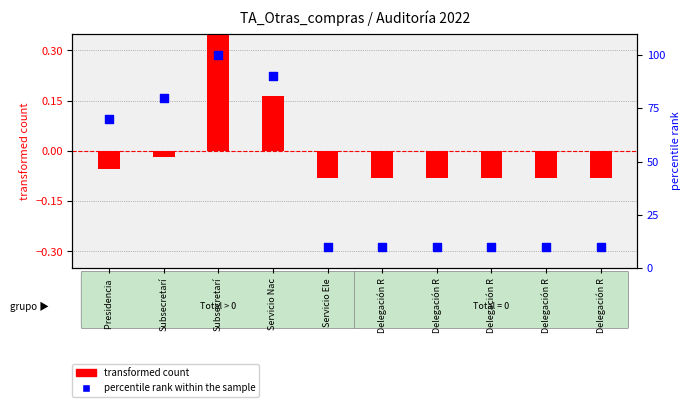

Which series has the largest total across all categories?

percentile rank within the sample